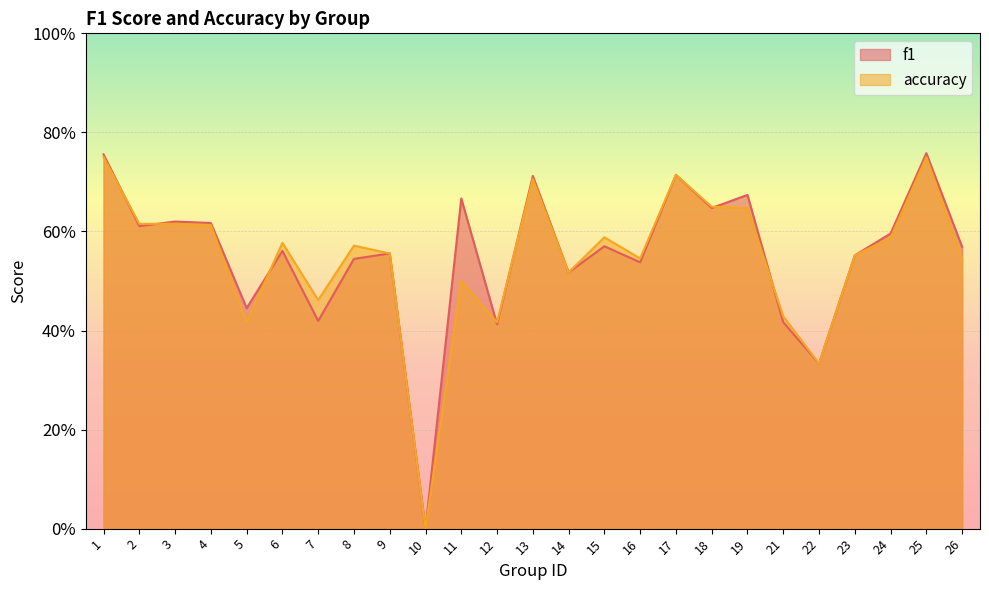

Rank the categories by accuracy value from highest to lowest.

1, 25, 17, 13, 18, 19, 2, 3, 4, 15, 24, 6, 8, 9, 23, 16, 26, 14, 11, 7, 21, 5, 12, 22, 10